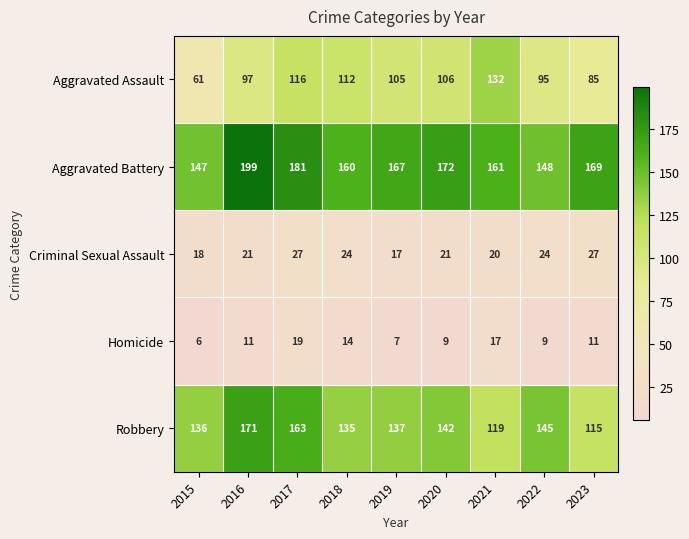

The Aggravated Assault series shows 165 at 2019. True or false?

False